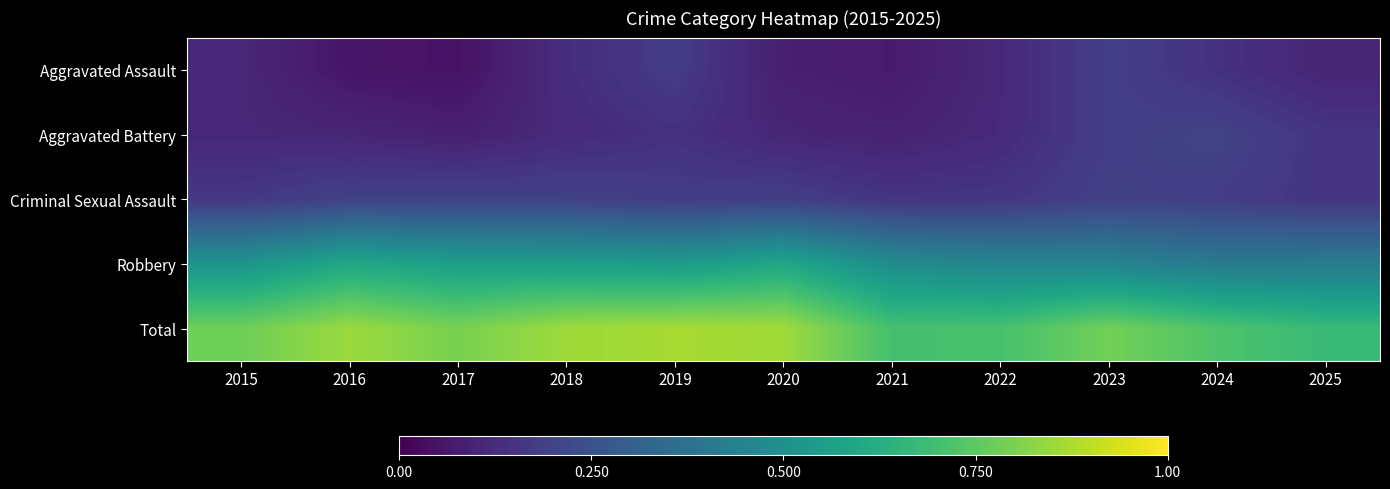

Reading right to left, transcribe all the data shown in this chart.

Aggravated Assault: 2025=0.1	2024=0.1	2023=0.2	2022=0.1	2021=0.1	2020=0.1	2019=0.2	2018=0.1	2017=0.0	2016=0.1	2015=0.1
Aggravated Battery: 2025=0.2	2024=0.2	2023=0.2	2022=0.1	2021=0.1	2020=0.1	2019=0.1	2018=0.1	2017=0.1	2016=0.1	2015=0.1
Criminal Sexual Assault: 2025=0.2	2024=0.2	2023=0.2	2022=0.2	2021=0.2	2020=0.2	2019=0.2	2018=0.2	2017=0.2	2016=0.2	2015=0.2
Robbery: 2025=0.4	2024=0.4	2023=0.5	2022=0.5	2021=0.5	2020=0.6	2019=0.5	2018=0.6	2017=0.6	2016=0.6	2015=0.5
Total: 2025=0.7	2024=0.7	2023=0.8	2022=0.7	2021=0.7	2020=0.9	2019=0.9	2018=0.9	2017=0.8	2016=0.9	2015=0.8